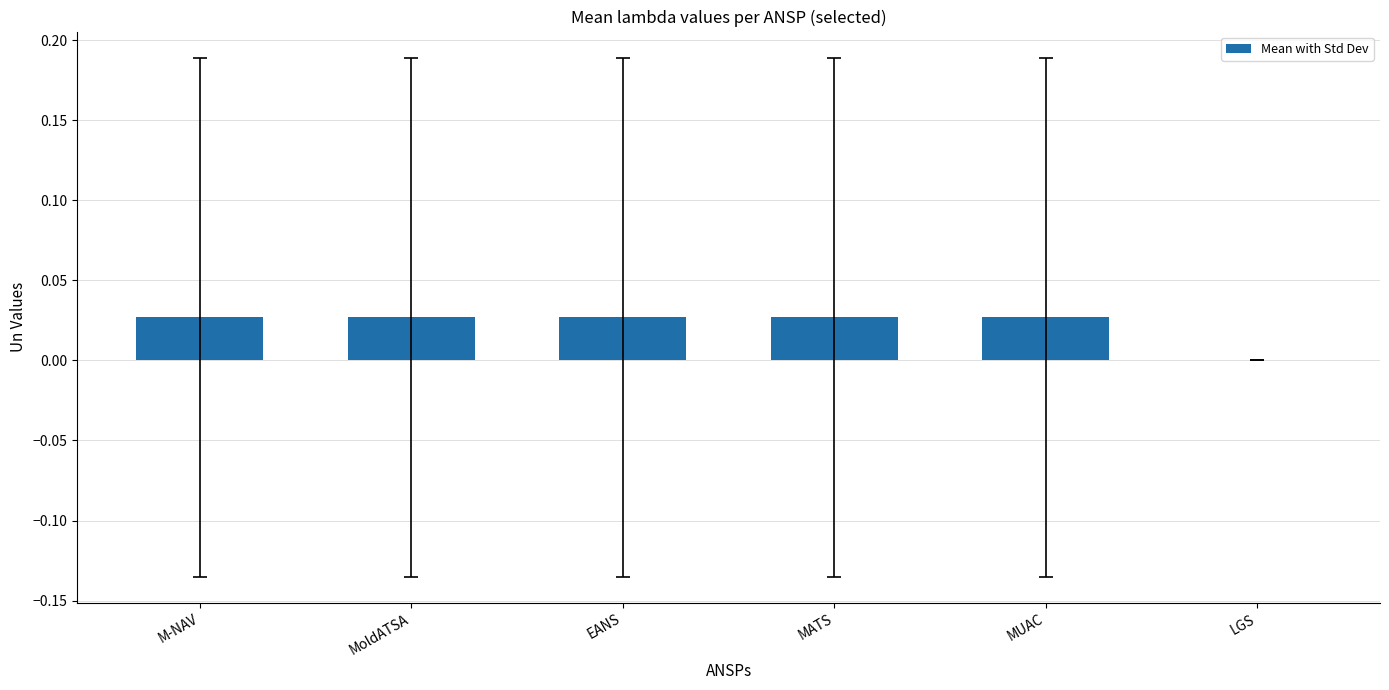

Which has a higher value, LGS or MoldATSA?

MoldATSA